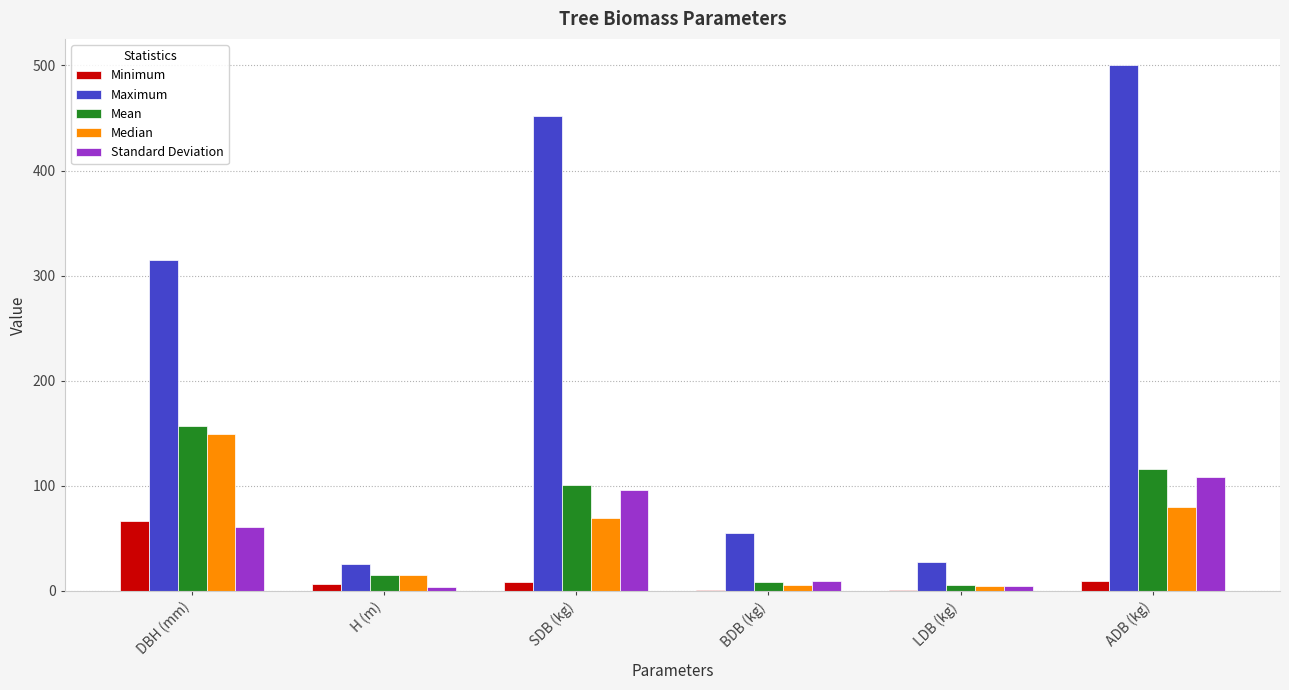

Which series changed the most between H (m) and BDB (kg)?

Maximum